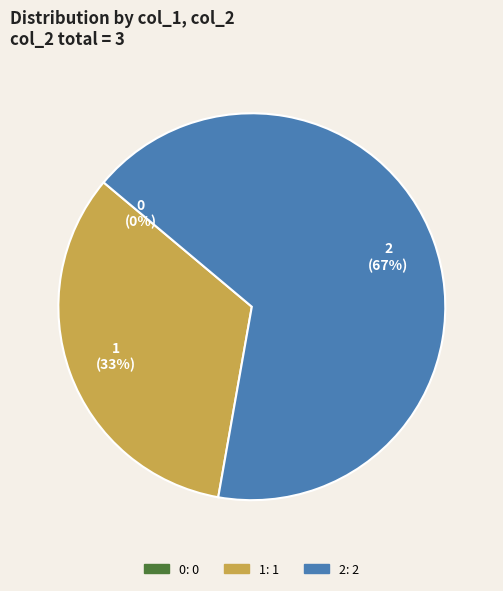

What portion of the pie excludes 0?

100.0%